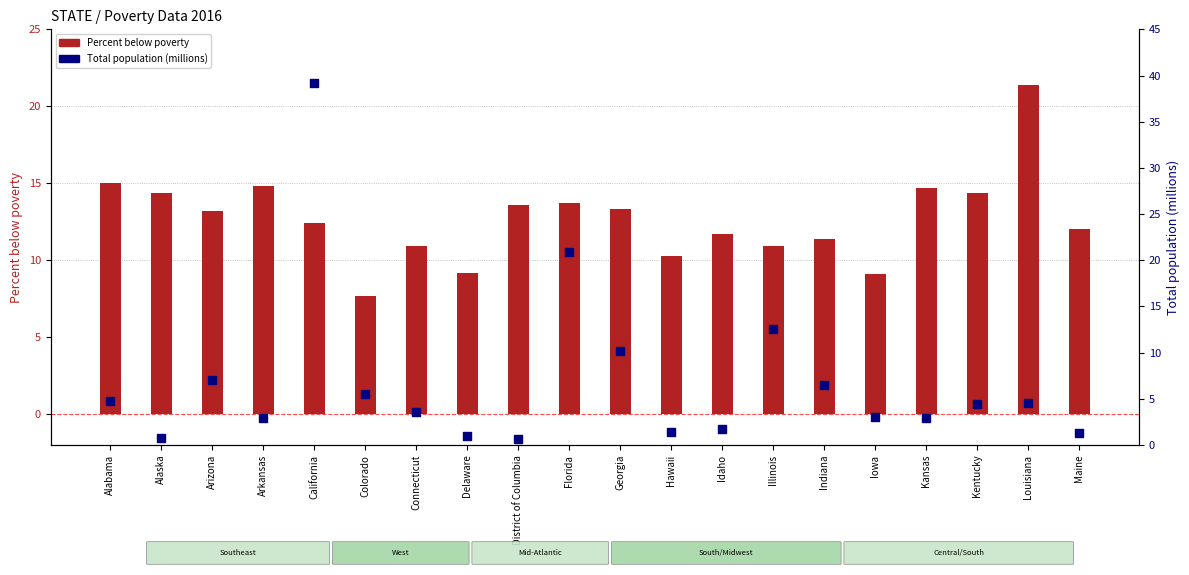

Which series has the widest spread of Y values?

Total population (millions)